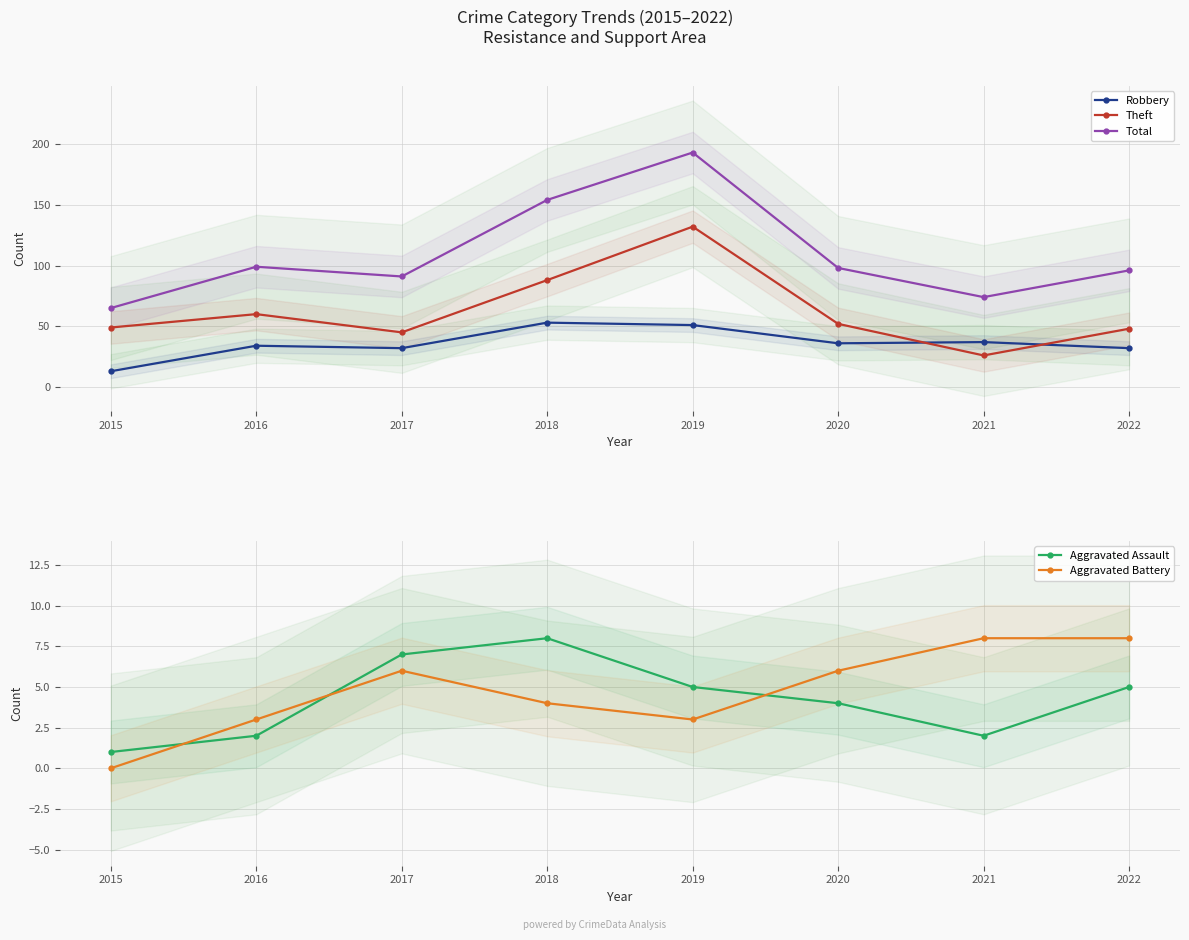

List the labels in order of Theft value, smallest first.

2021, 2017, 2022, 2015, 2020, 2016, 2018, 2019